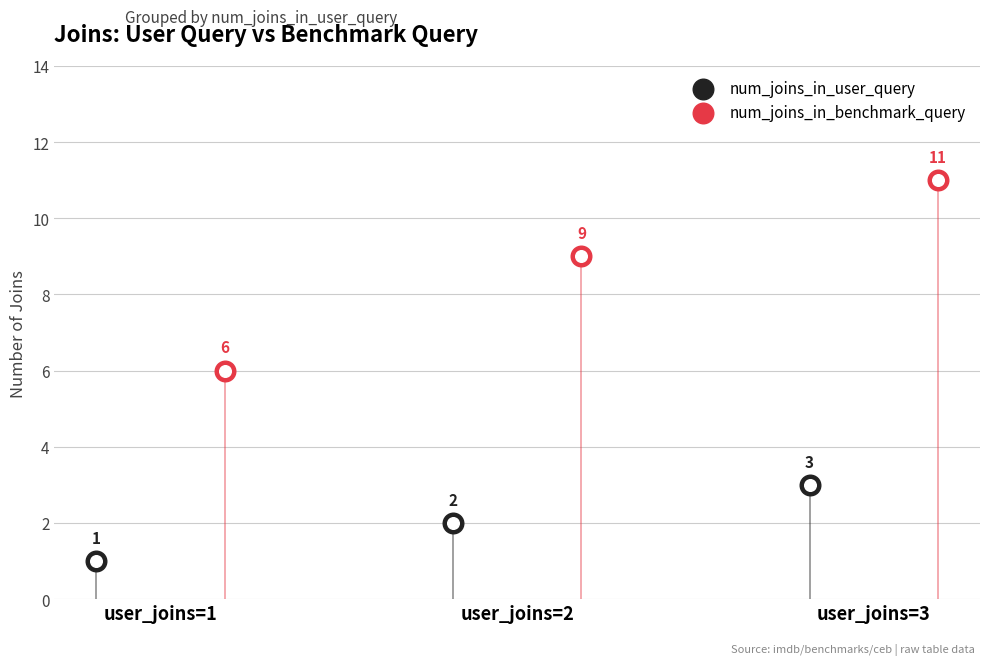

Which series contains the highest Y value?

num_joins_in_benchmark_query